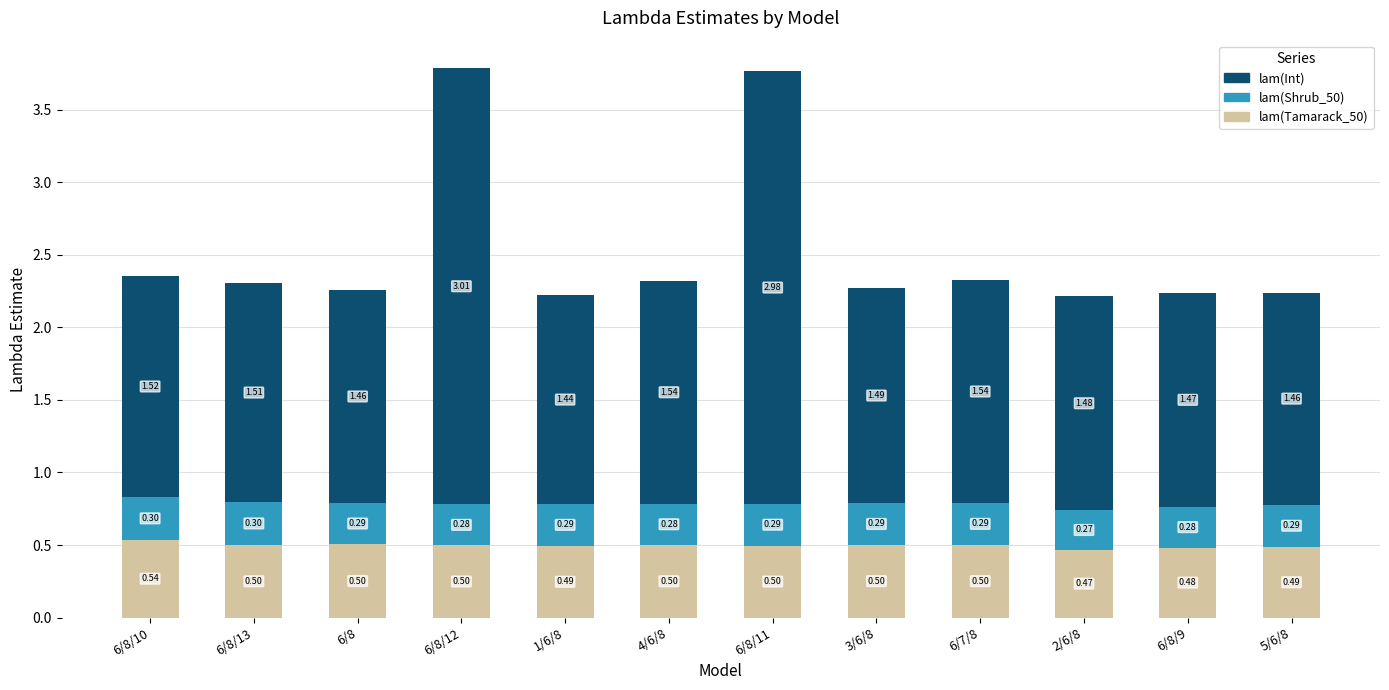

What is the total value across all series at 6/7/8?

2.3